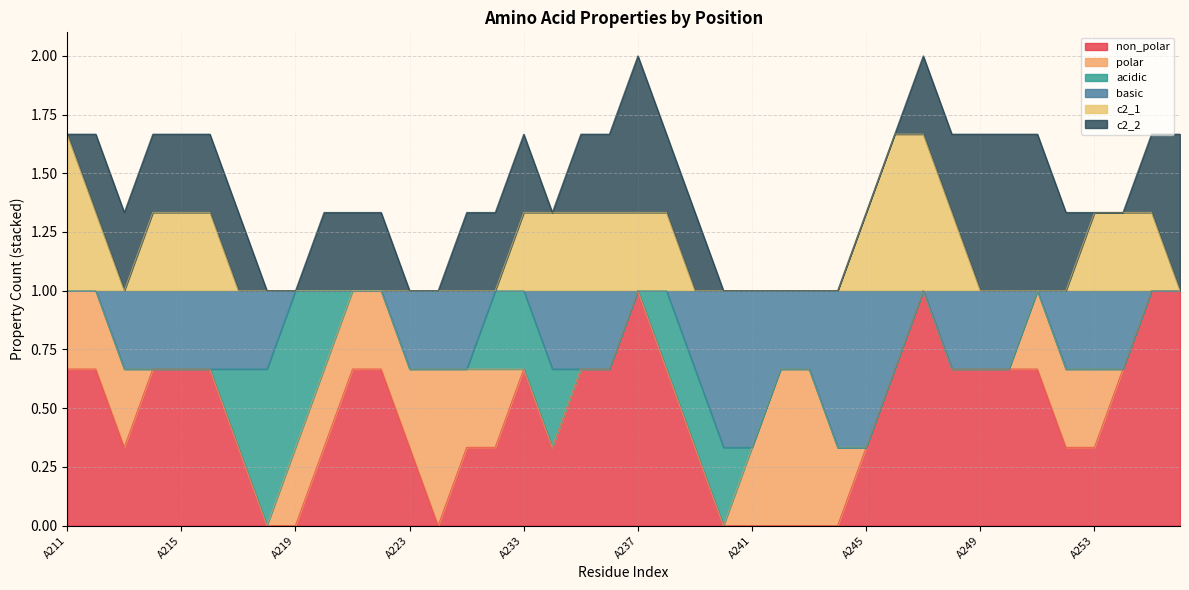

The acidic series shows 0 at A239. True or false?

False